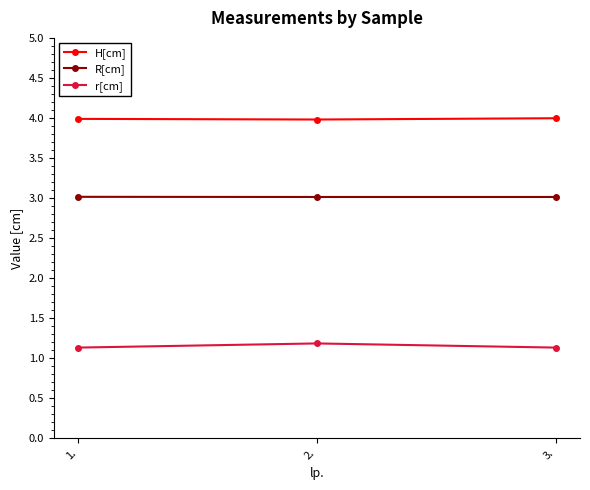

The value of r[cm] at 3. is 1.1. True or false?

True